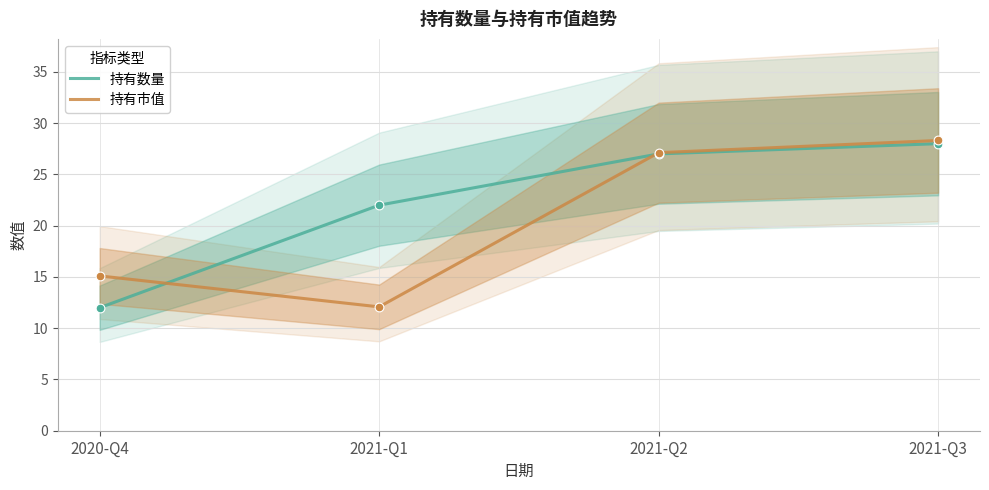

Which series has the largest total across all categories?

持有数量